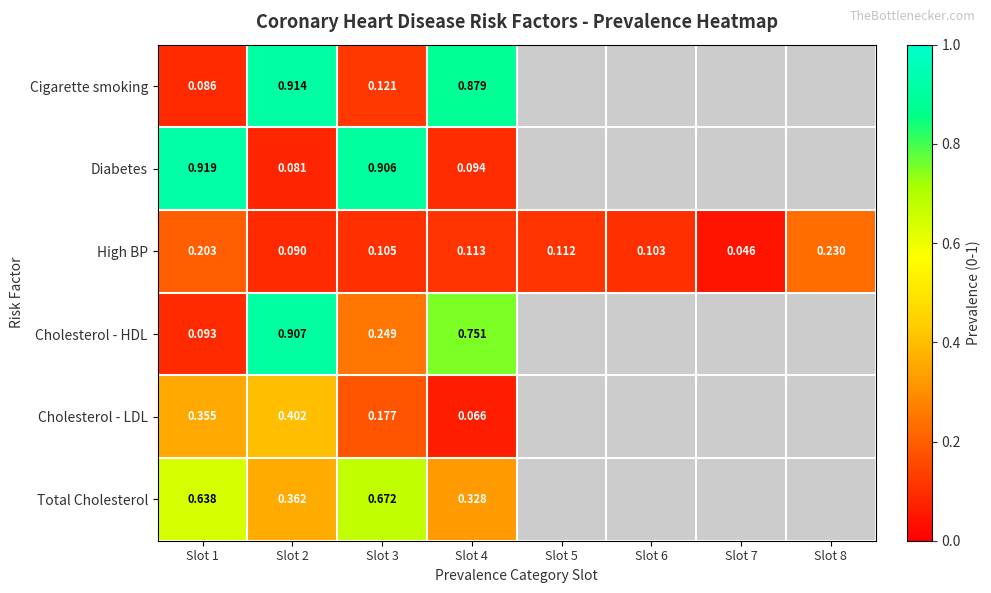

Between Slot 3 and Slot 4, which series saw the biggest shift?

Diabetes